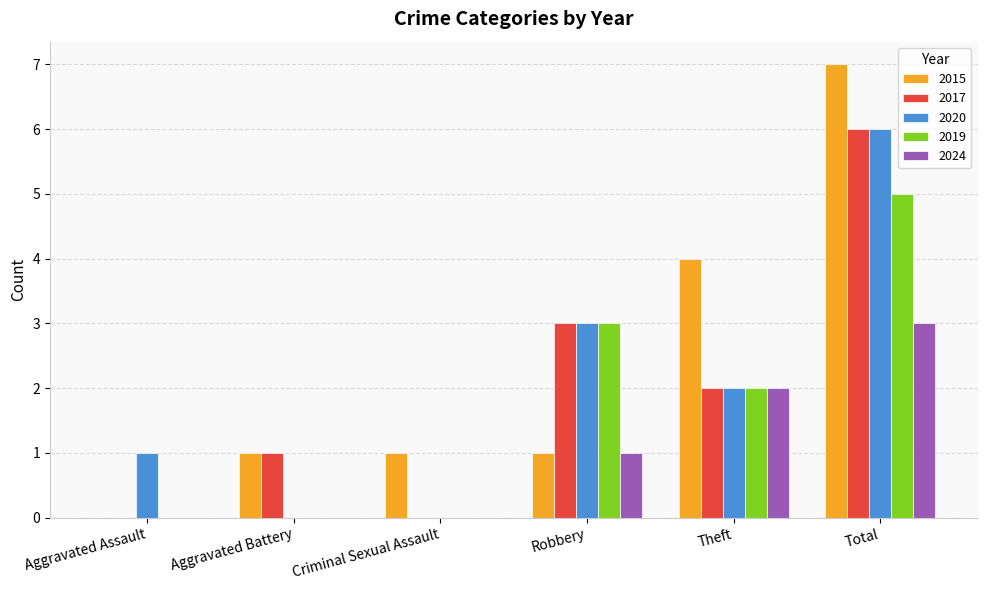

At which category is the sum across all series the highest?

Total